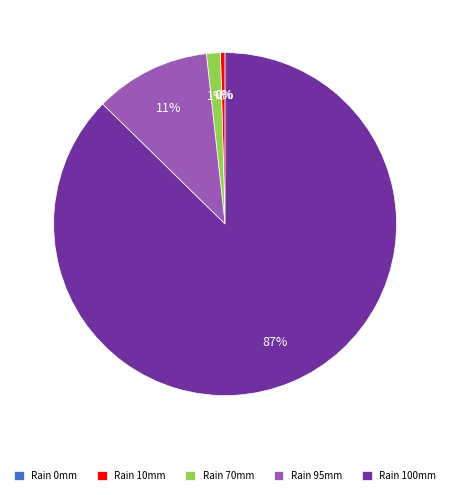

To the nearest percent, what is the average slice percentage?

20%